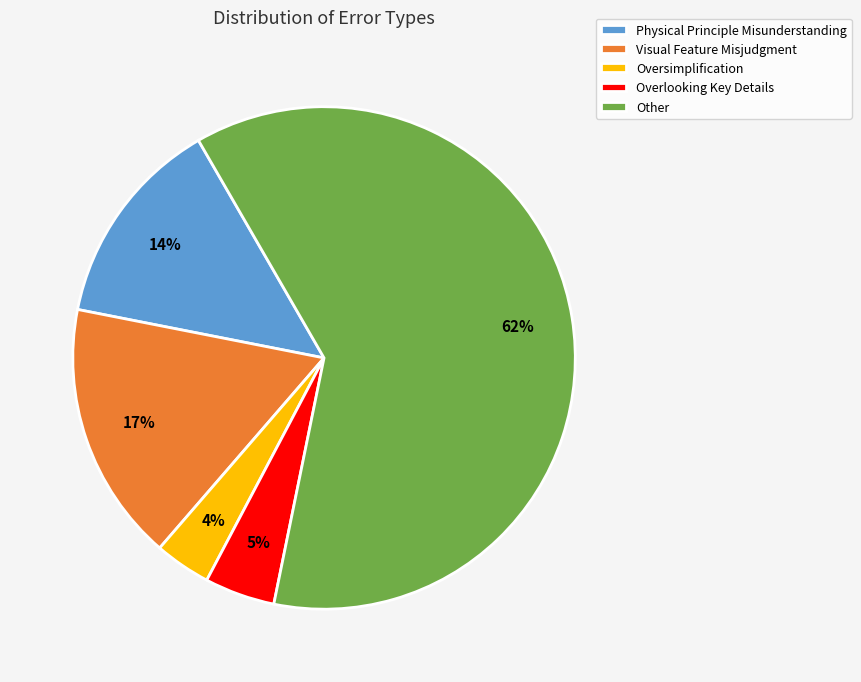

Combined, do Visual Feature Misjudgment and Oversimplification account for over 50%?

No